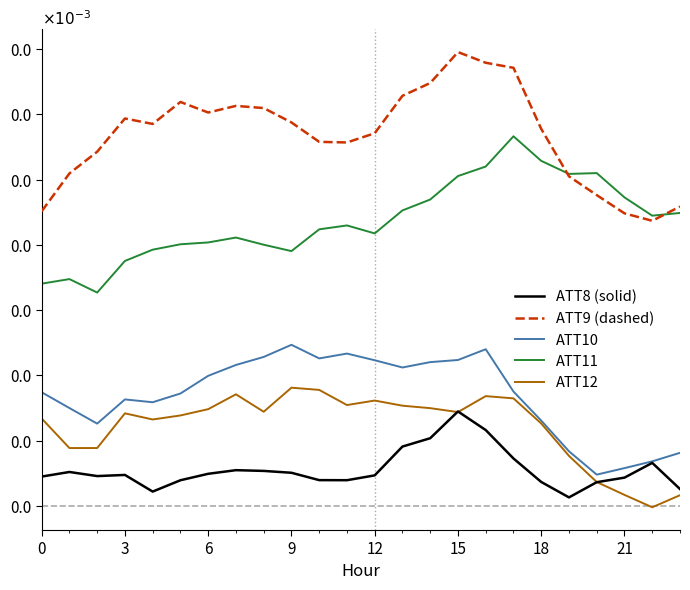

Is this an area chart (filled region under the line)?

No